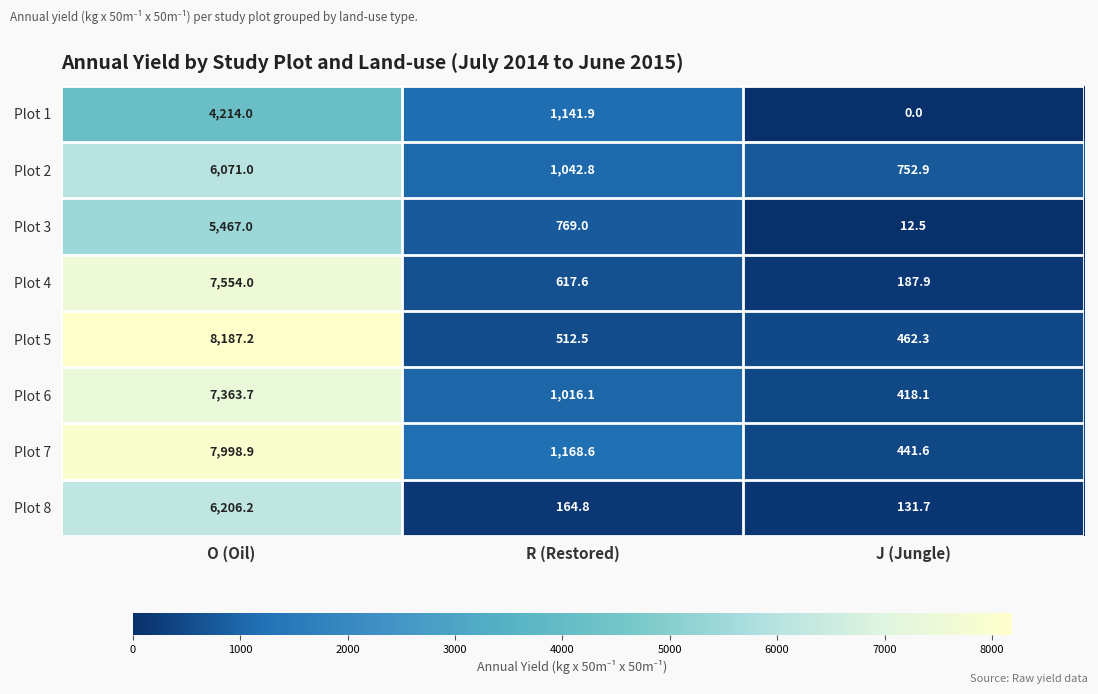

The value of Plot 4 at O (Oil) is 7554.0. True or false?

True